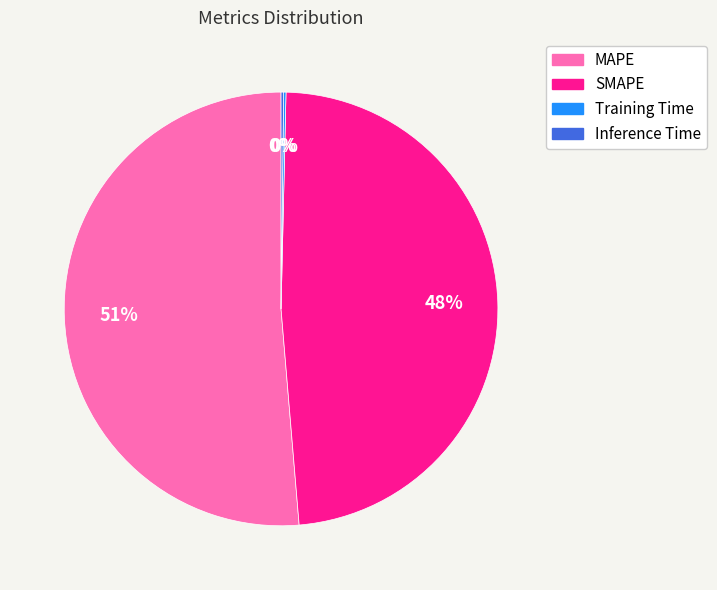

The SMAPE slice represents 60% of the pie. True or false?

False